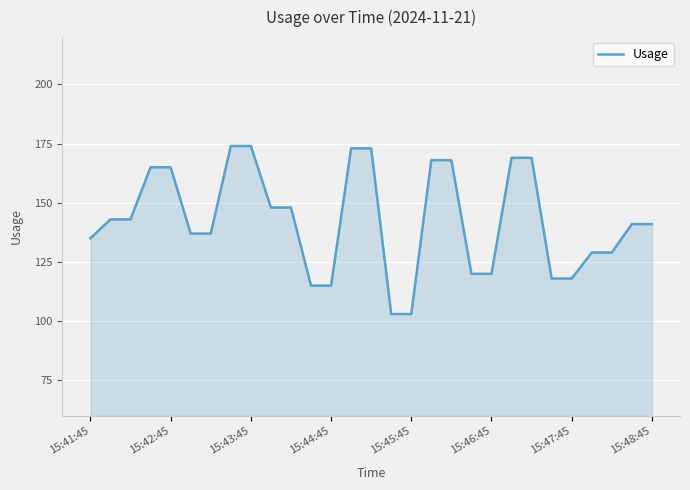

What is the smallest value displayed?

103